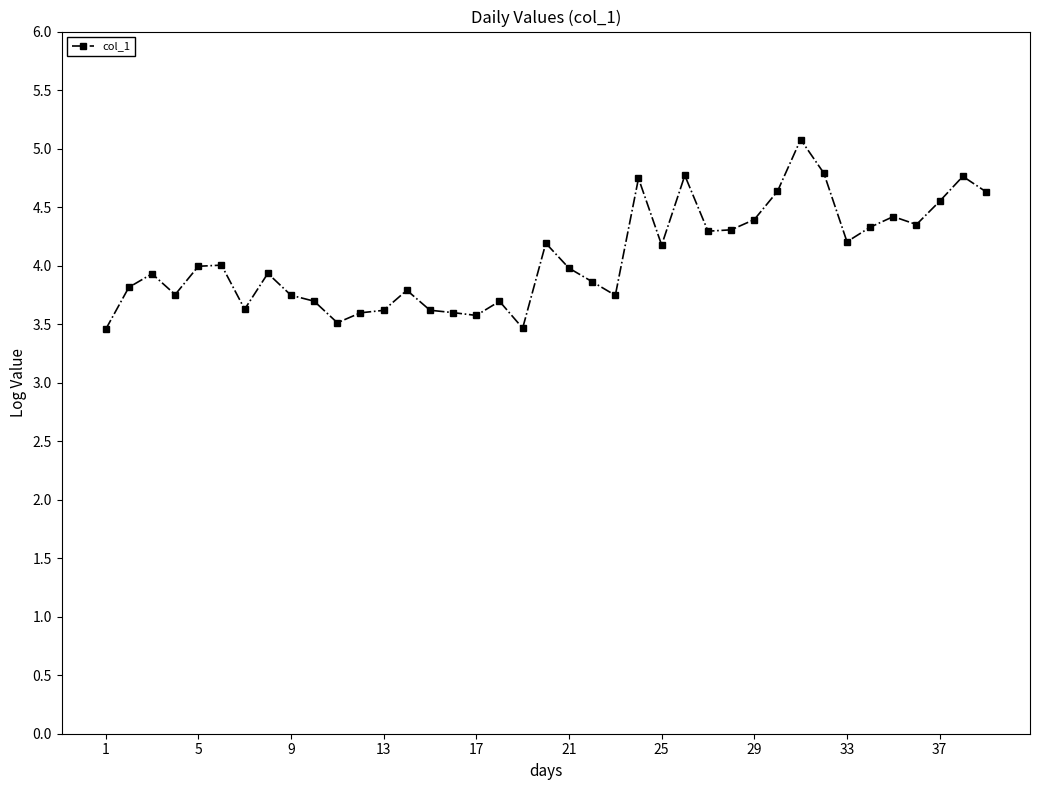

What is the smallest value displayed?

3.5